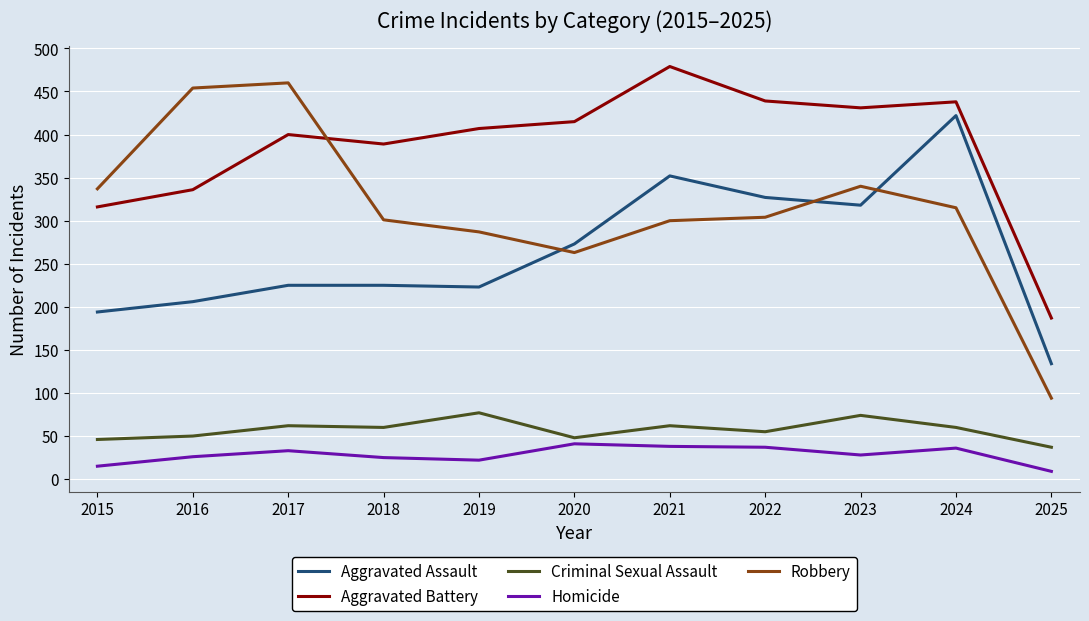

True or false: Robbery and Criminal Sexual Assault cross at least once.

False